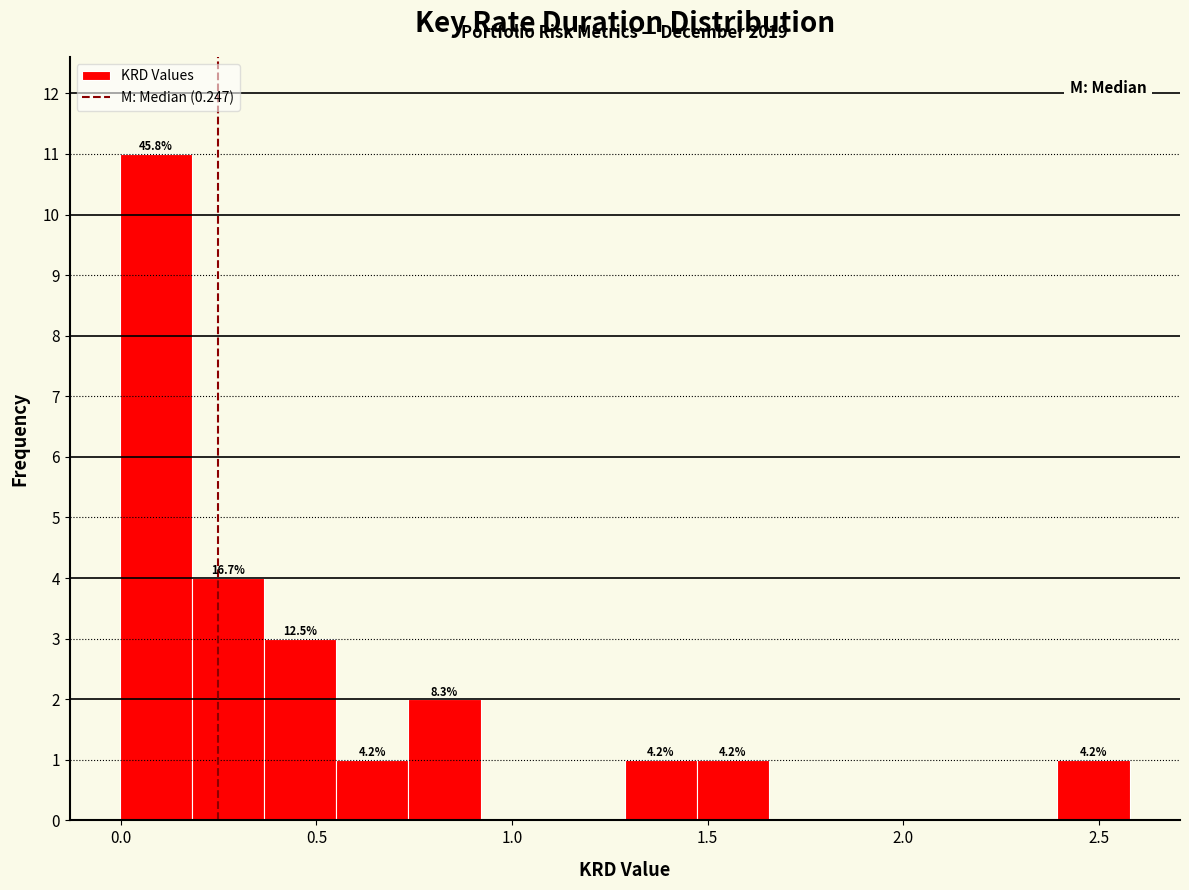

Around what value on the x-axis is the tallest bar? Give the approximate position of its centre, as read against the axis.

0.10